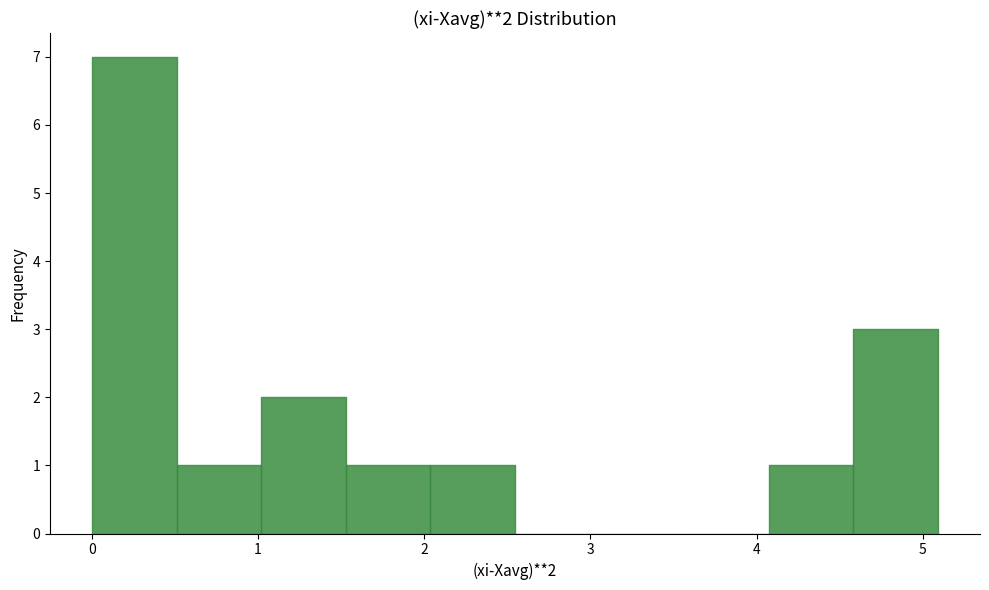

Over which range of the x-axis is the bar tallest?

0.0 to 0.5